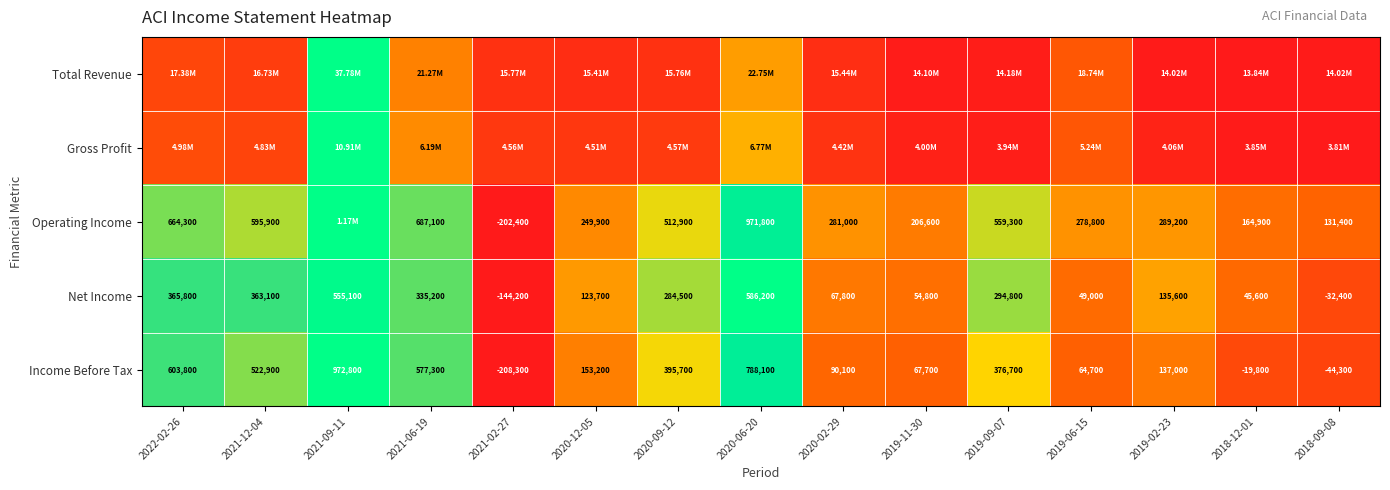

Is the value of Income Before Tax at 2019-02-23 greater than the value of Operating Income at 2018-09-08?

Yes